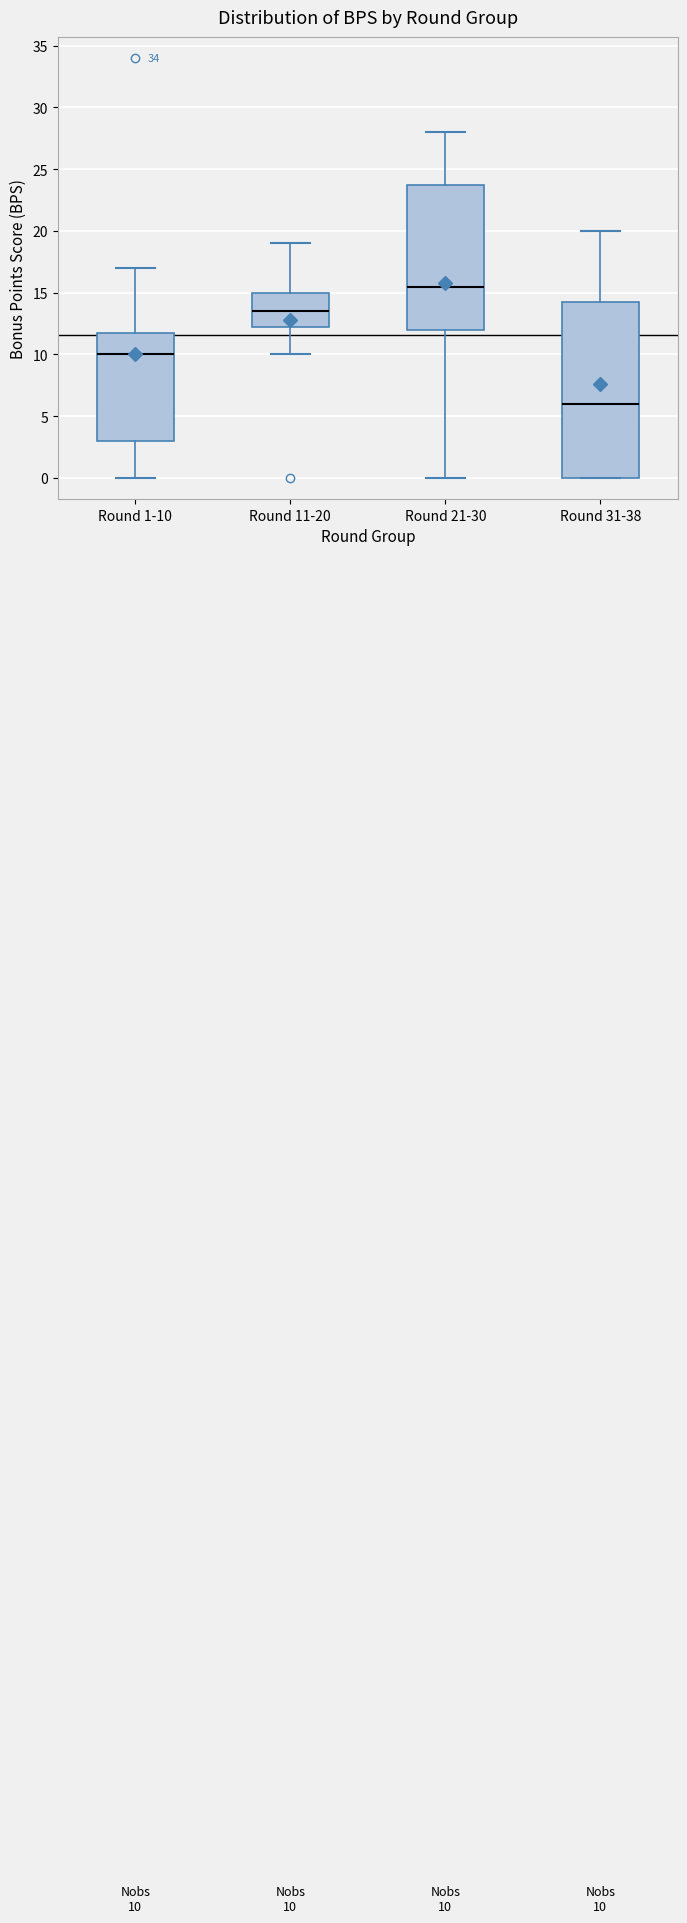

Which box has the lowest median line?

Round 31-38